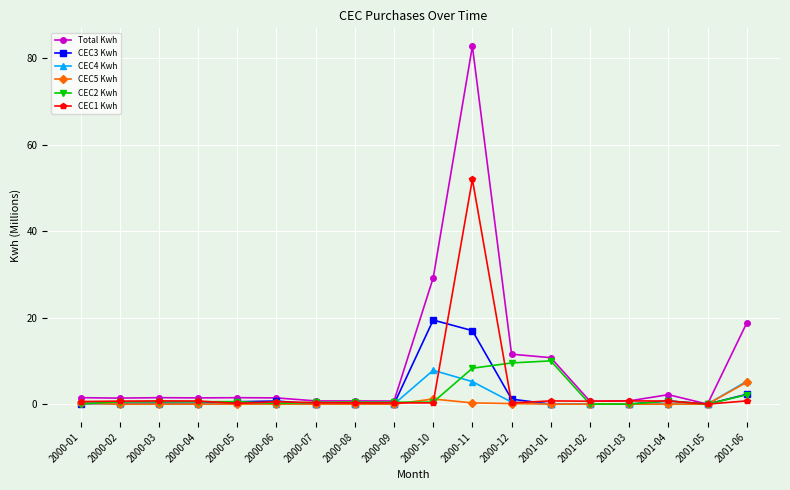

What is the label of the 18th point from the left?

2001-06